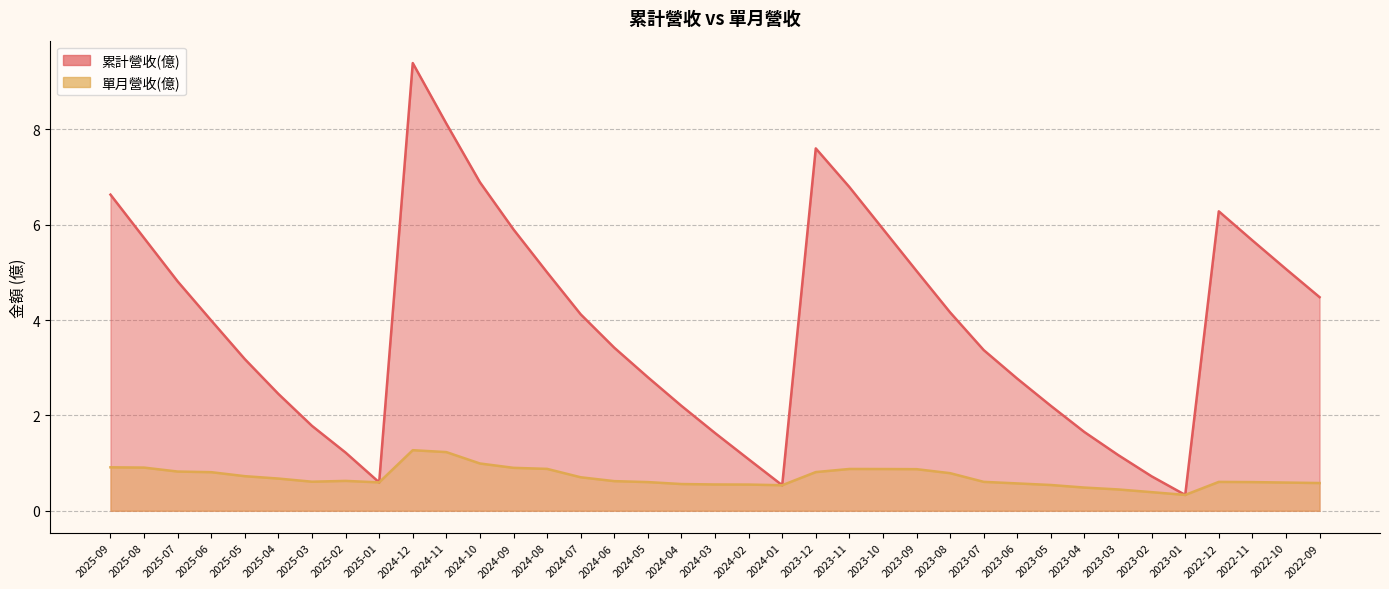

Reading left to right, extract all data points from this chart.

累計營收(億): 2025-09=6.6	2025-08=5.7	2025-07=4.8	2025-06=4.0	2025-05=3.2	2025-04=2.5	2025-03=1.8	2025-02=1.2	2025-01=0.6	2024-12=9.4	2024-11=8.1	2024-10=6.9	2024-09=5.9	2024-08=5.0	2024-07=4.1	2024-06=3.4	2024-05=2.8	2024-04=2.2	2024-03=1.6	2024-02=1.1	2024-01=0.5	2023-12=7.6	2023-11=6.8	2023-10=5.9	2023-09=5.0	2023-08=4.2	2023-07=3.4	2023-06=2.8	2023-05=2.2	2023-04=1.6	2023-03=1.2	2023-02=0.7	2023-01=0.3	2022-12=6.3	2022-11=5.7	2022-10=5.1	2022-09=4.5
單月營收(億): 2025-09=0.9	2025-08=0.9	2025-07=0.8	2025-06=0.8	2025-05=0.7	2025-04=0.7	2025-03=0.6	2025-02=0.6	2025-01=0.6	2024-12=1.3	2024-11=1.2	2024-10=1.0	2024-09=0.9	2024-08=0.9	2024-07=0.7	2024-06=0.6	2024-05=0.6	2024-04=0.6	2024-03=0.6	2024-02=0.5	2024-01=0.5	2023-12=0.8	2023-11=0.9	2023-10=0.9	2023-09=0.9	2023-08=0.8	2023-07=0.6	2023-06=0.6	2023-05=0.5	2023-04=0.5	2023-03=0.4	2023-02=0.4	2023-01=0.3	2022-12=0.6	2022-11=0.6	2022-10=0.6	2022-09=0.6